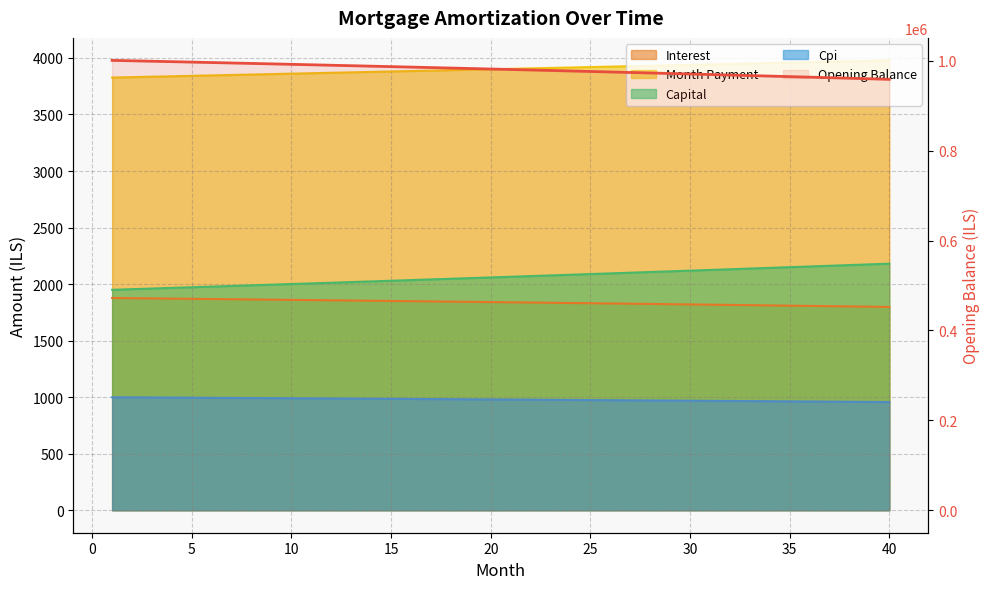

How many categories are shown in the chart?

40